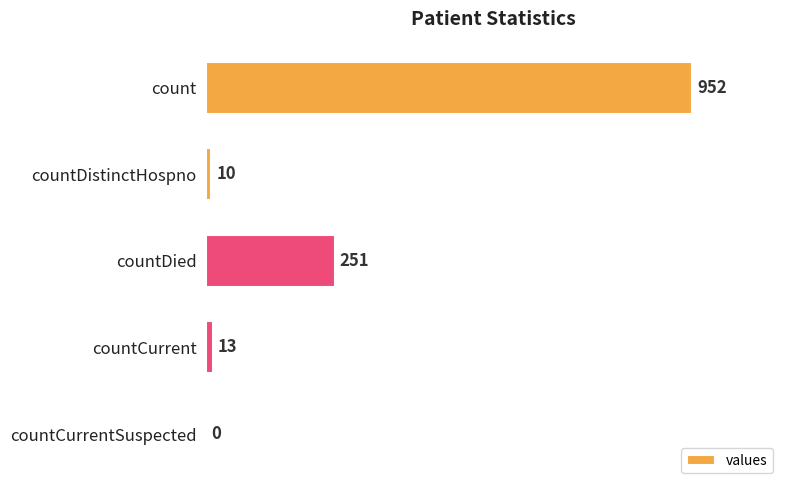

Which label corresponds to the largest value in the chart?

count